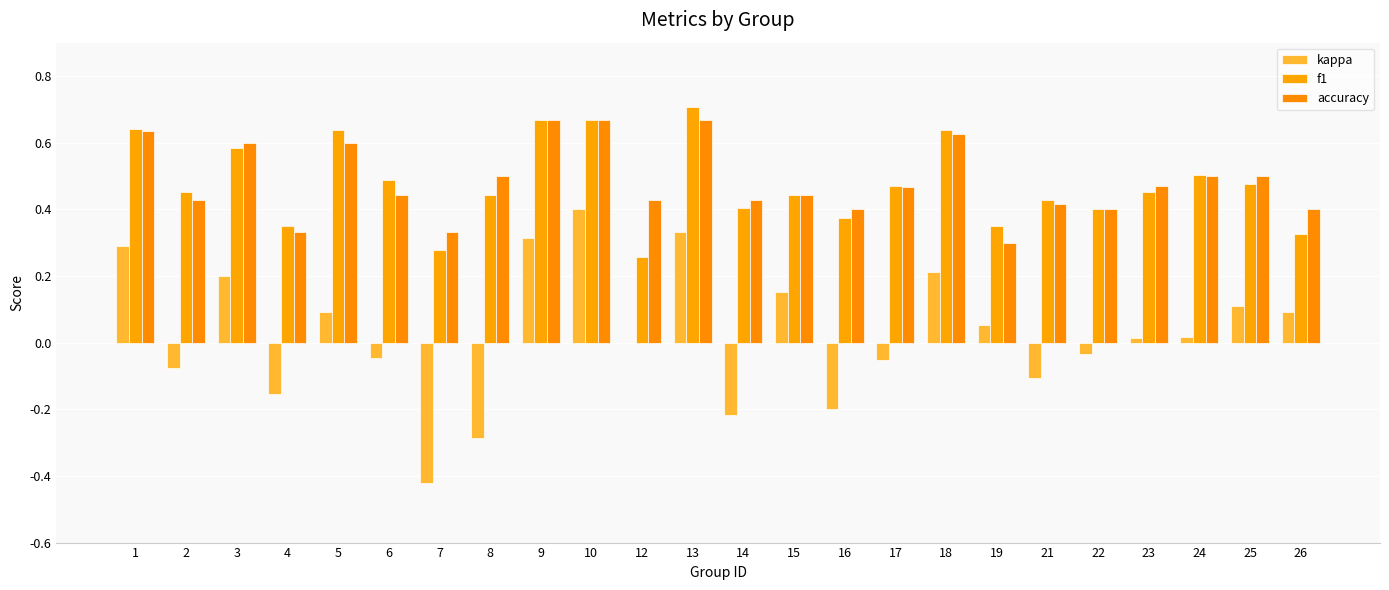

Reading left to right, list all the values displayed in this chart.

kappa: 0.3	-0.1	0.2	-0.2	0.1	-0.0	-0.4	-0.3	0.3	0.4	0.0	0.3	-0.2	0.2	-0.2	-0.1	0.2	0.1	-0.1	-0.0	0.0	0.0	0.1	0.1
f1: 0.6	0.5	0.6	0.4	0.6	0.5	0.3	0.4	0.7	0.7	0.3	0.7	0.4	0.4	0.4	0.5	0.6	0.3	0.4	0.4	0.5	0.5	0.5	0.3
accuracy: 0.6	0.4	0.6	0.3	0.6	0.4	0.3	0.5	0.7	0.7	0.4	0.7	0.4	0.4	0.4	0.5	0.6	0.3	0.4	0.4	0.5	0.5	0.5	0.4